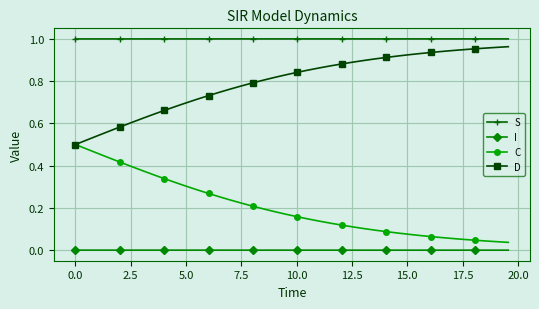

True or false: S and I cross at least once.

False